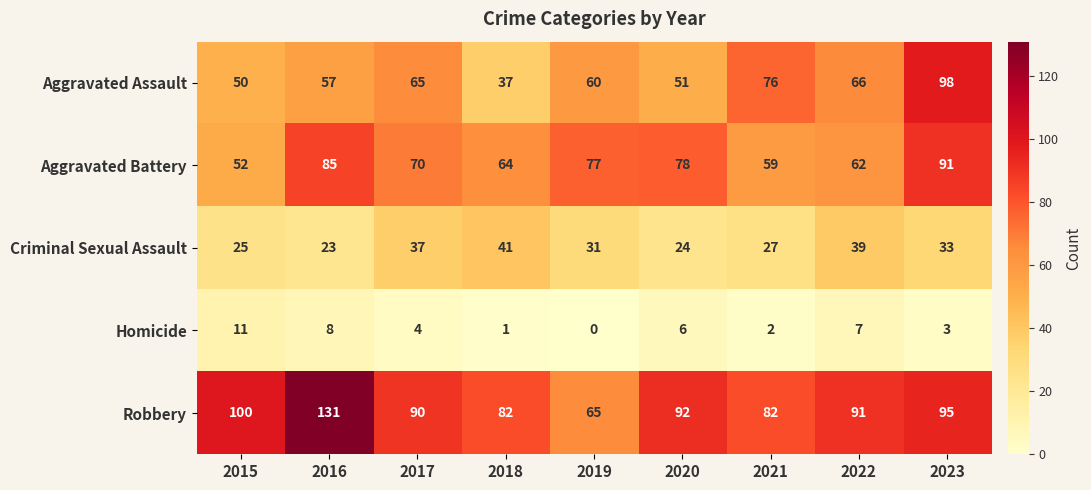

Is it true that Homicide equals 4 at 2017?

True